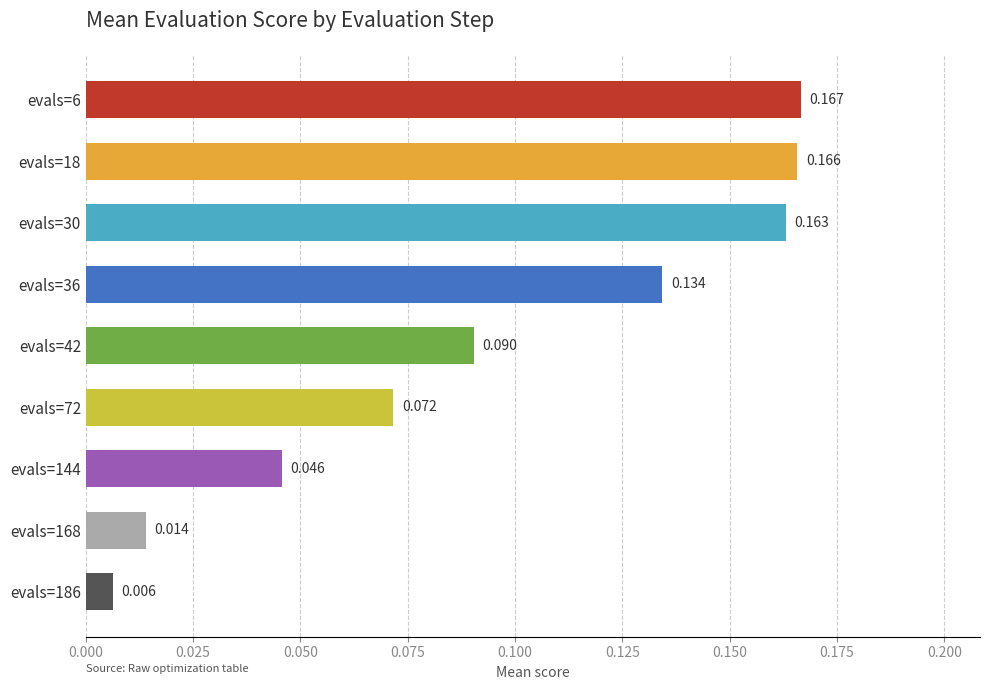

At which label is the value closest to 0?

evals=186